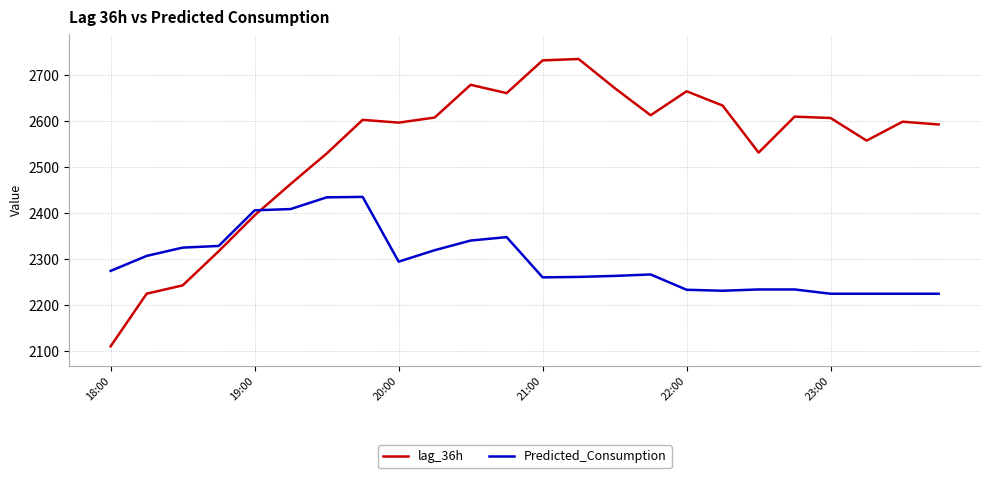

What is the smallest value displayed?

2111.0